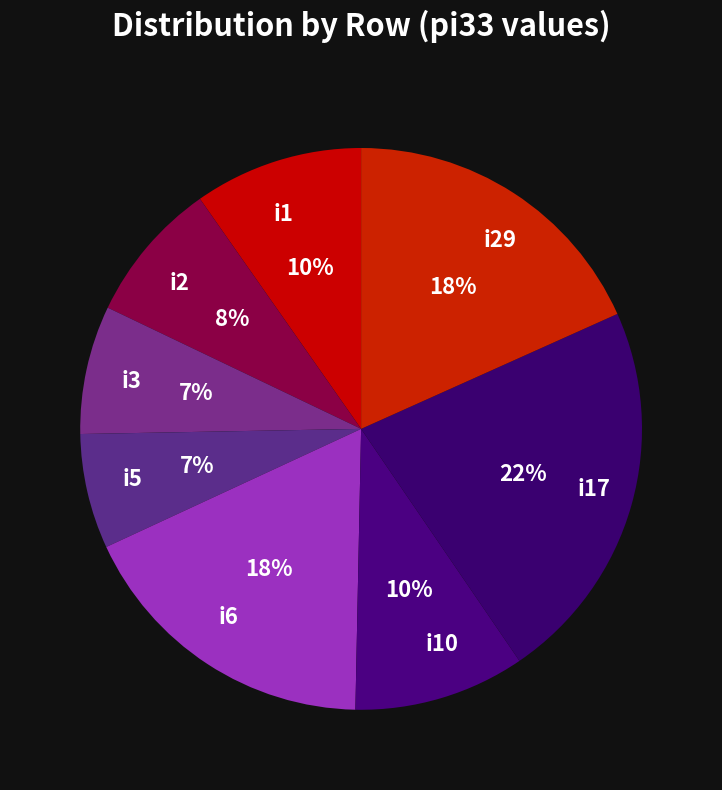

To the nearest percent, what portion does i10 represent?

10%